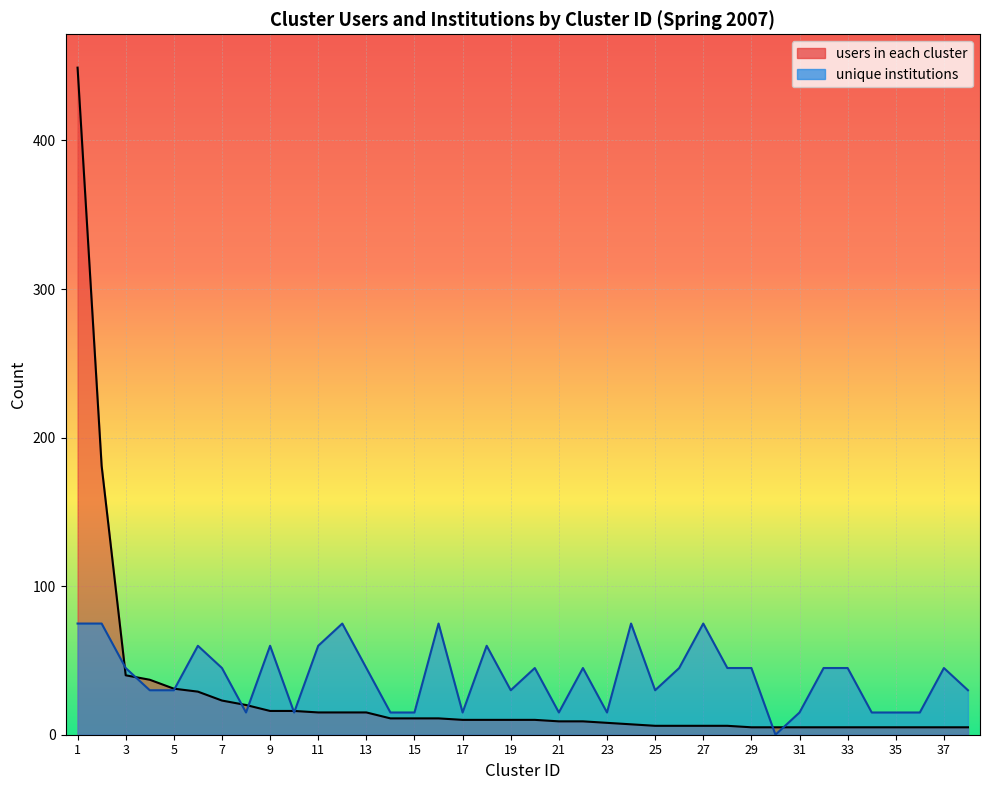

Between which two adjacent categories do users in each cluster and unique institutions first intersect?

2 and 3